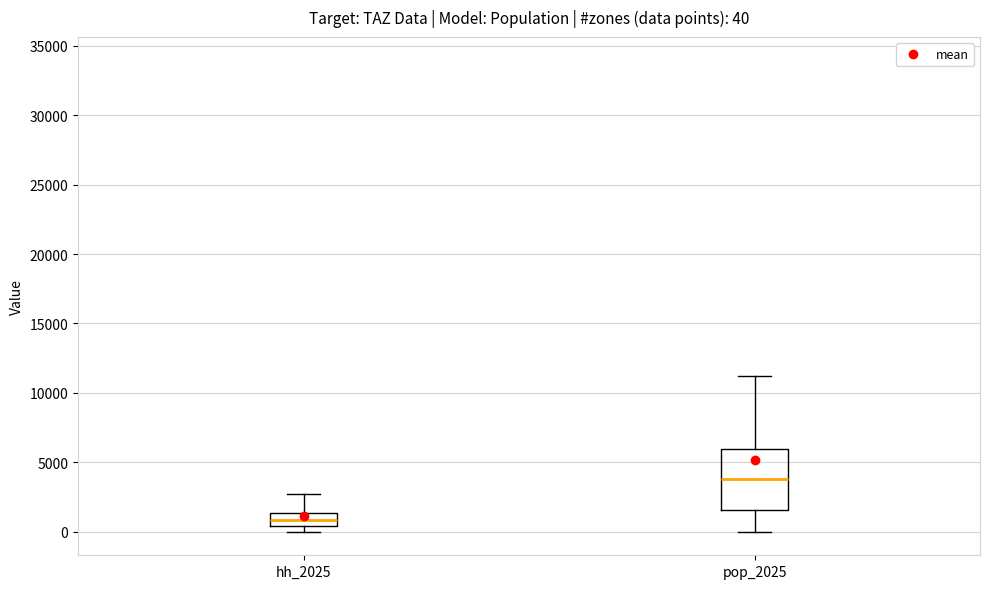

Which box is the tallest, from its lower edge to its upper edge?

pop_2025